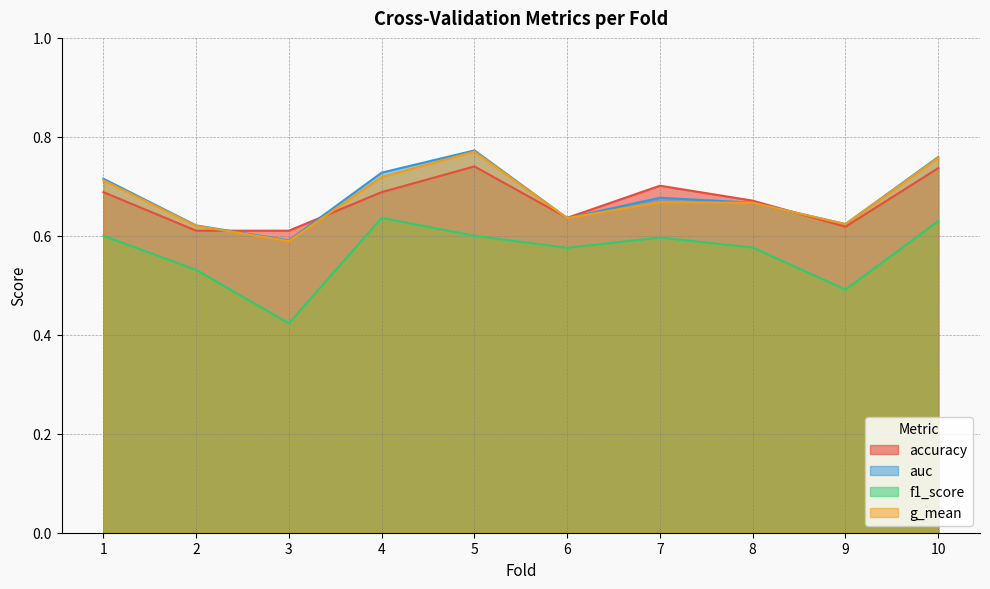

What is the smallest value displayed?

0.4